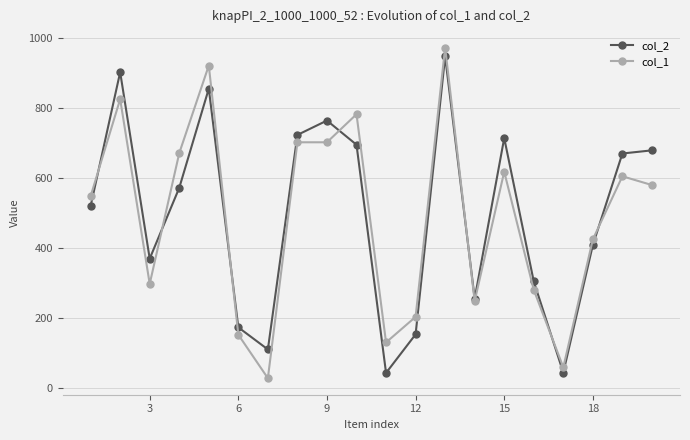

What is the smallest value displayed?

29